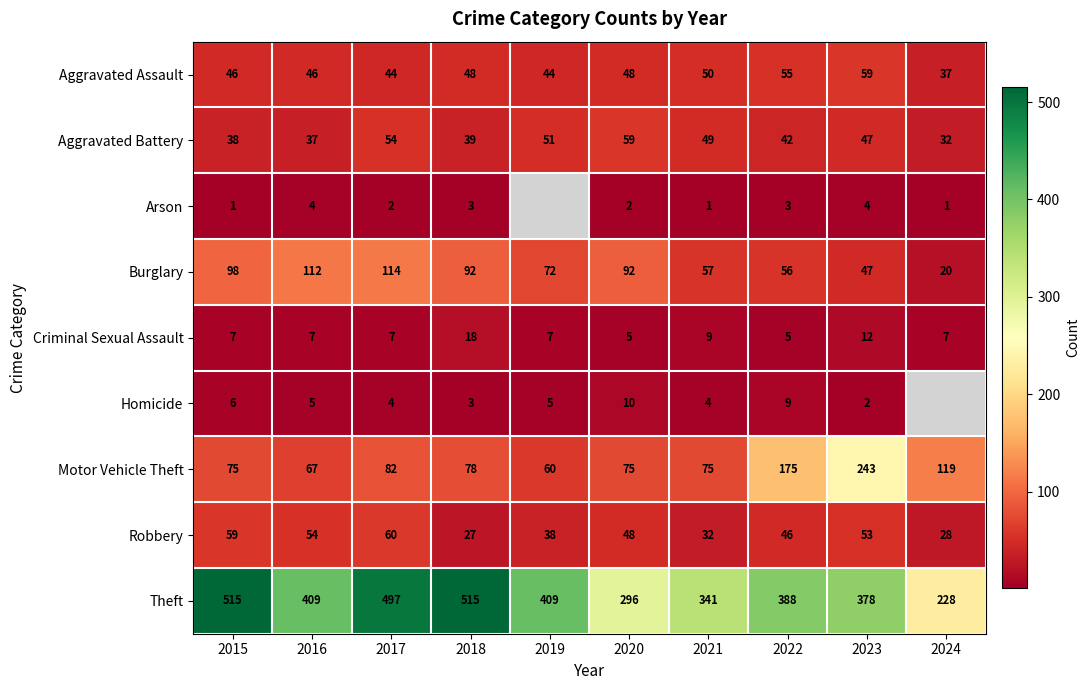

At which category is the sum across all series the highest?

2017